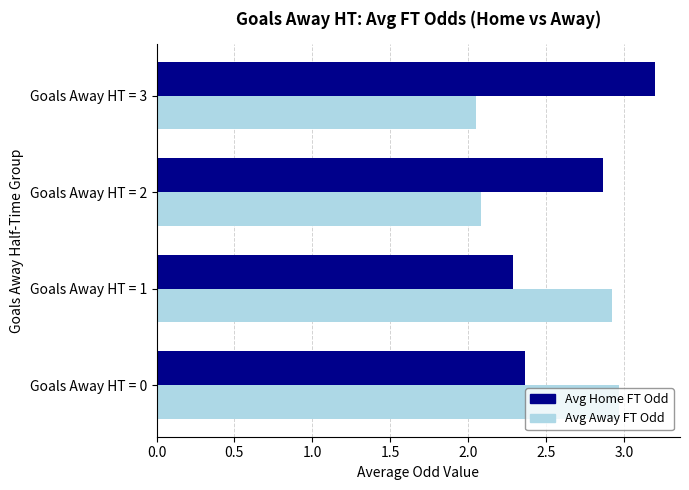

Count the number of categories in the chart.

4